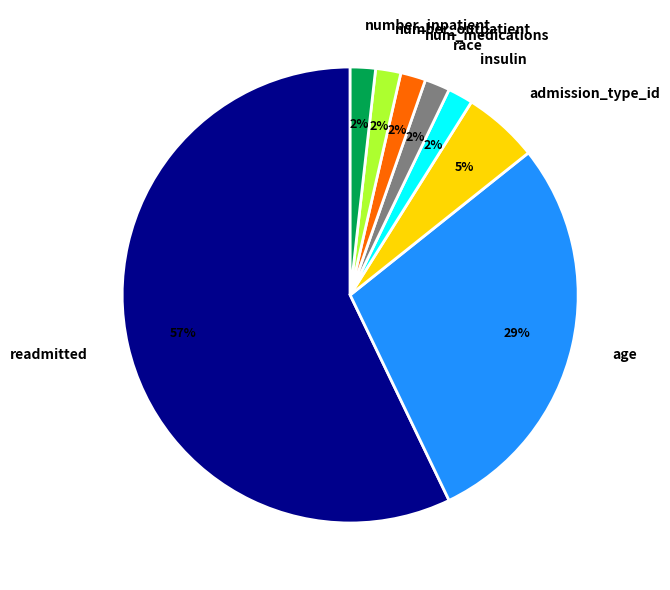

Do admission_type_id and num_medications together represent more than half of the pie?

No